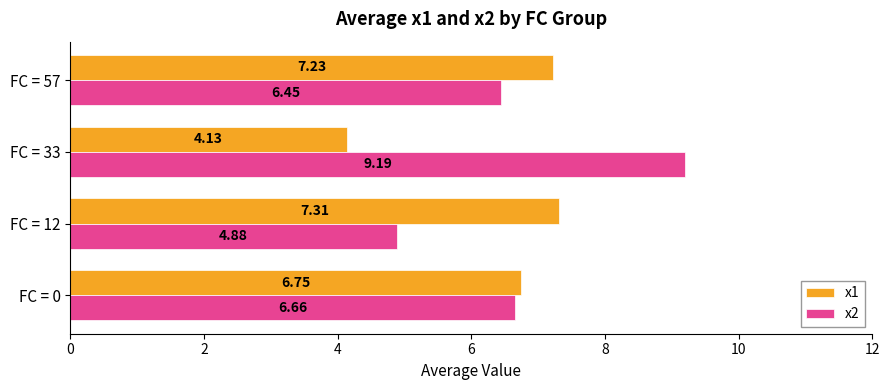

What is the minimum value for x2?

4.9